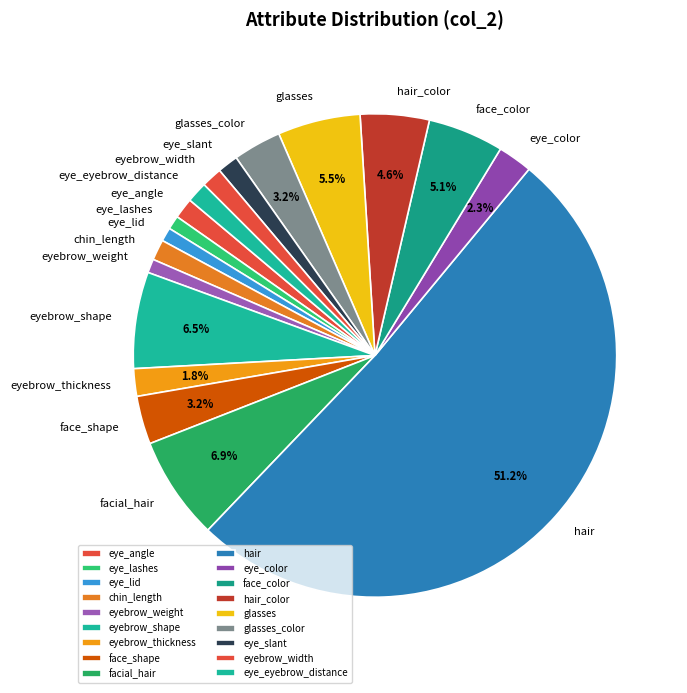

Is it true that eye_angle is 1% of the pie?

True